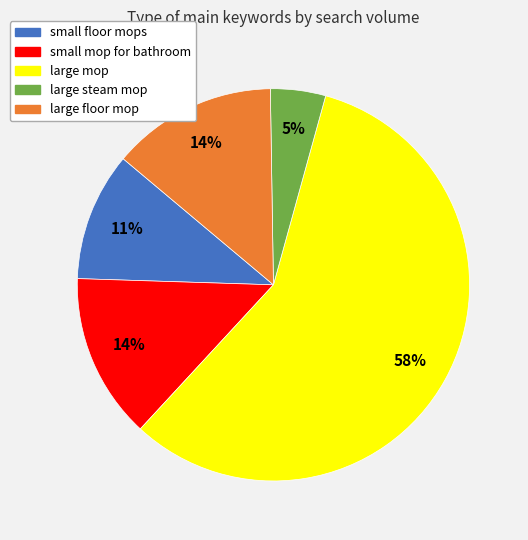

To the nearest percent, what is the average slice percentage?

20%